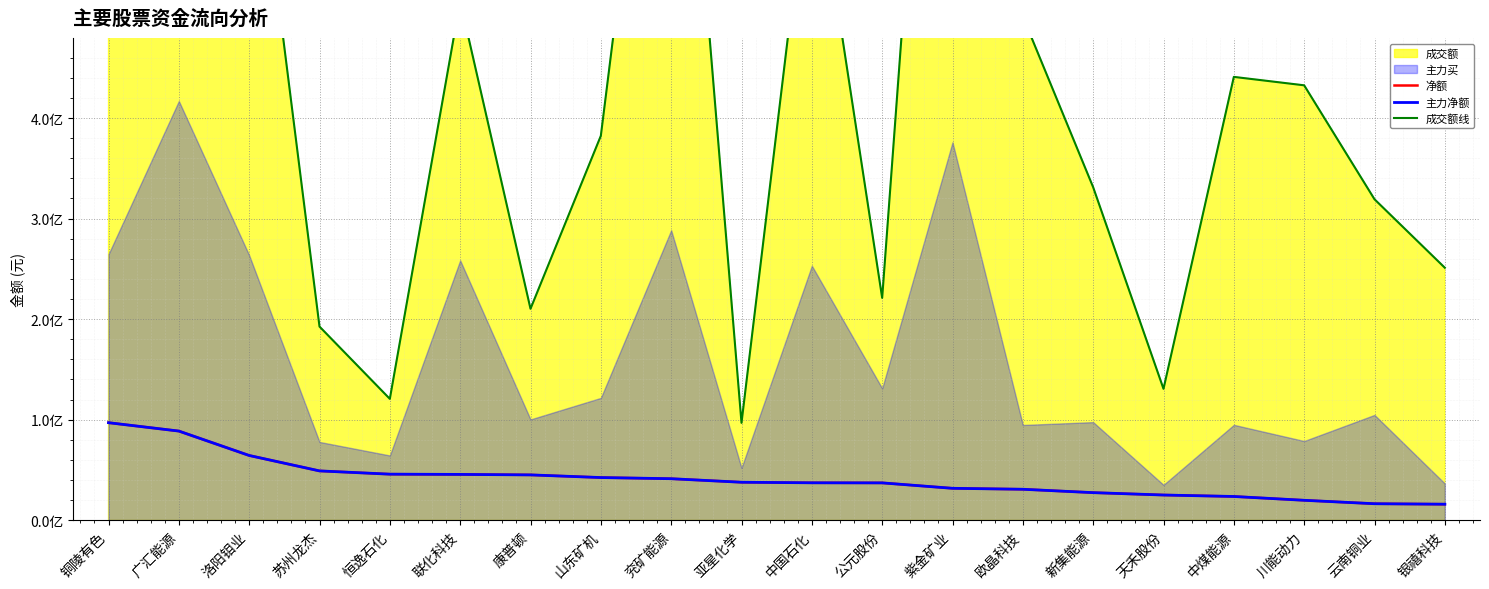

What is the approximate value of 净额 at 公元股份, to the nearest 100?

37057700